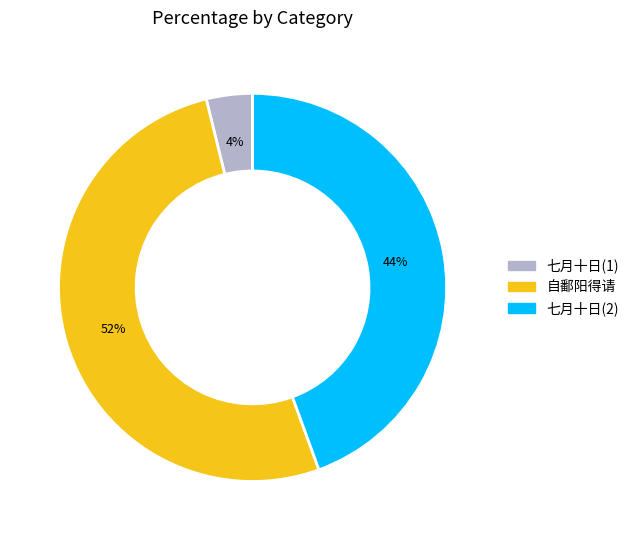

Which category has the biggest portion of the pie?

自鄱阳得请